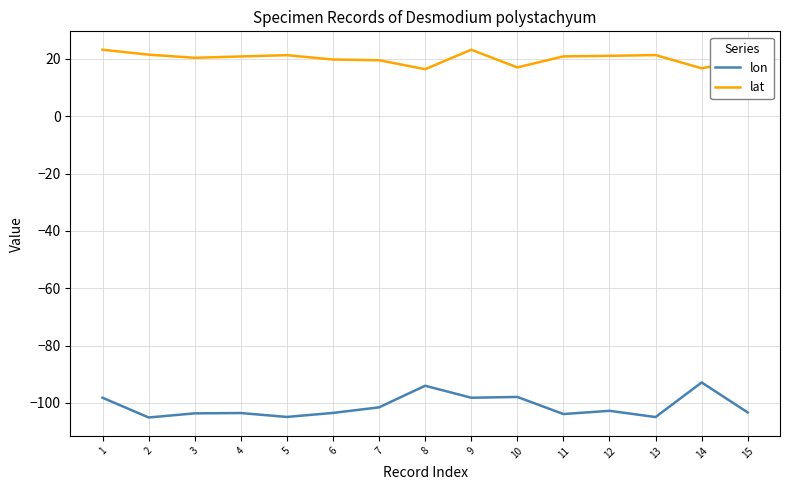

List the series in order of their peak value, lowest first.

lon, lat